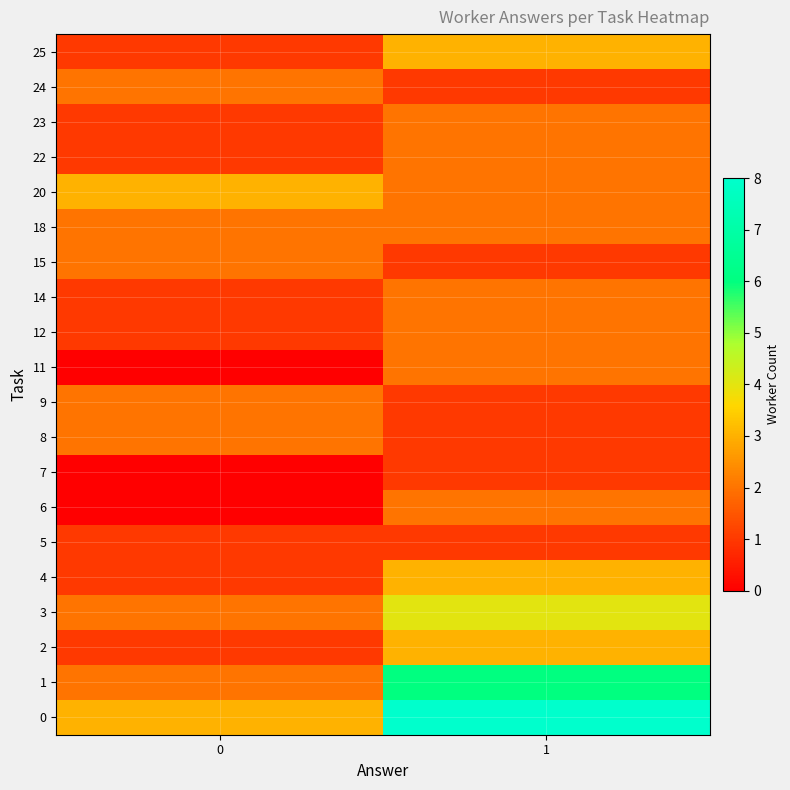

Which has a higher value, 1 or 0?

1